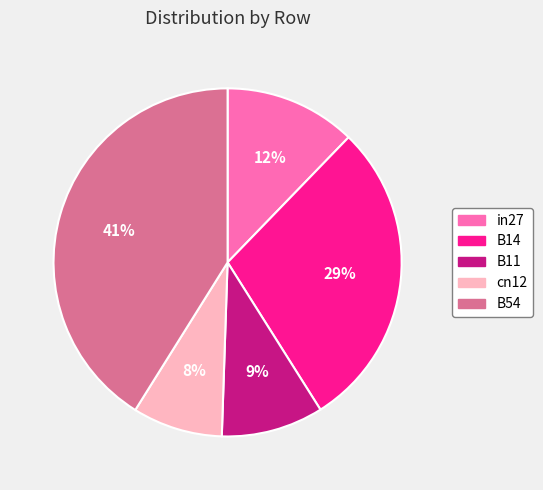

Between in27 and cn12, which is larger?

in27